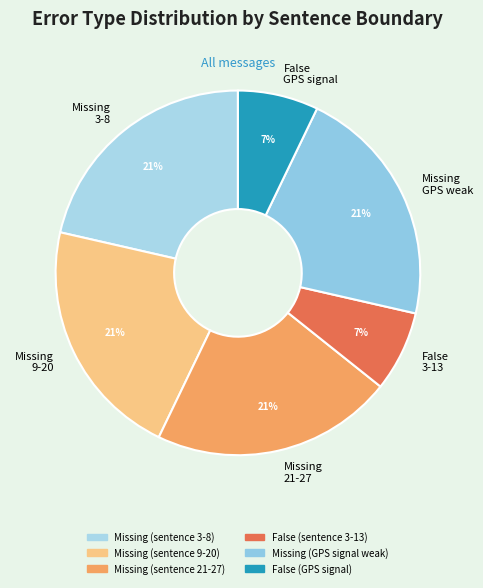

Between False 3-13 and Missing 21-27, which is larger?

Missing 21-27